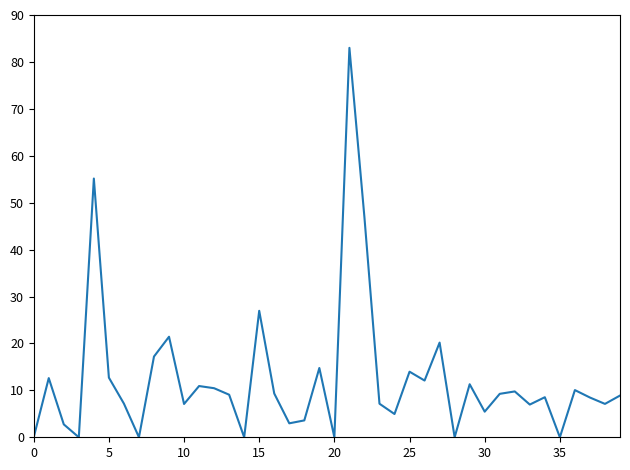

What is the greatest value displayed?

83.0